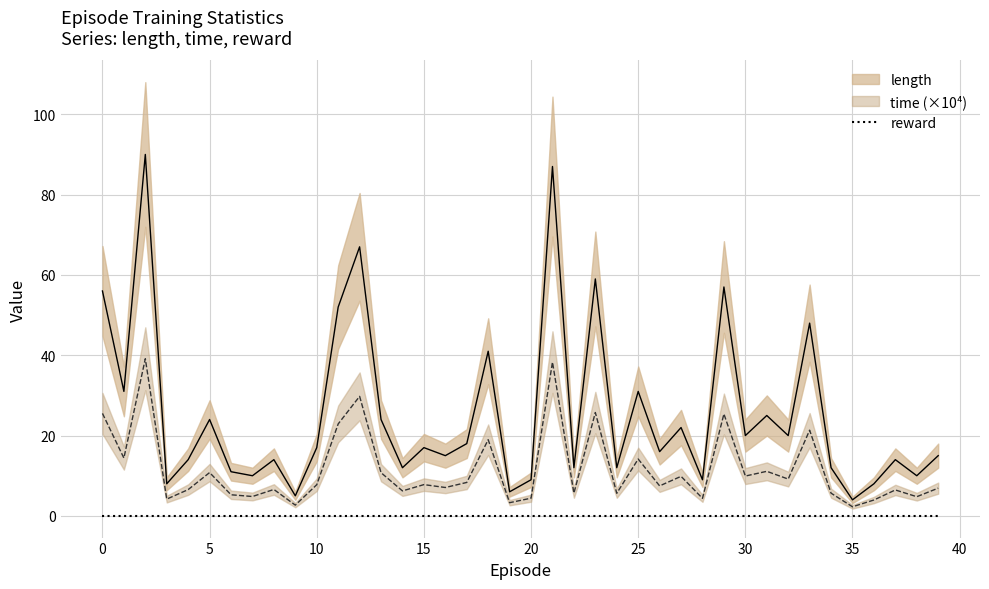

What is the total value across all series at 26?

23.5